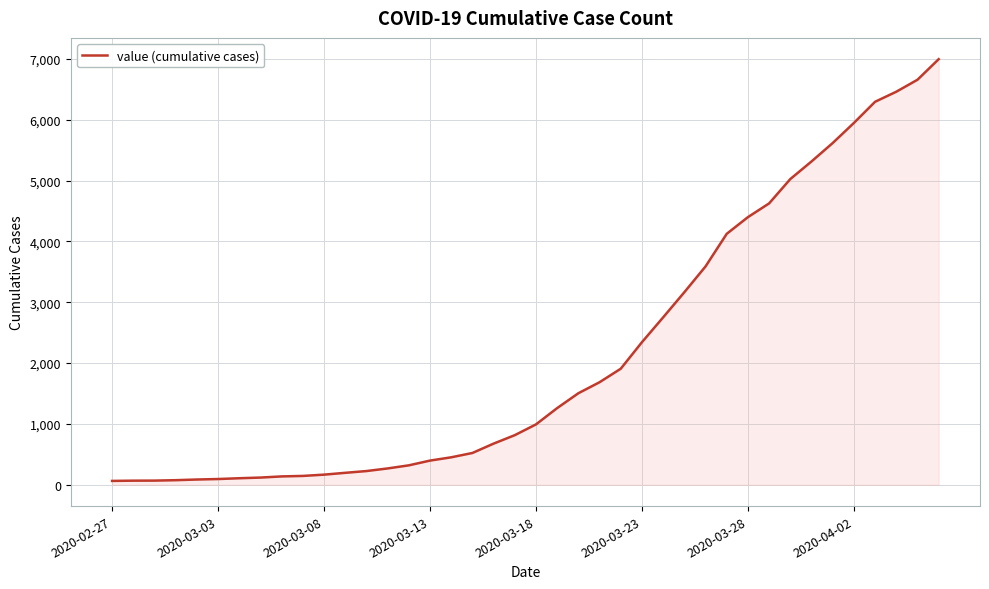

What is the difference between the maximum and minimum values?

6931